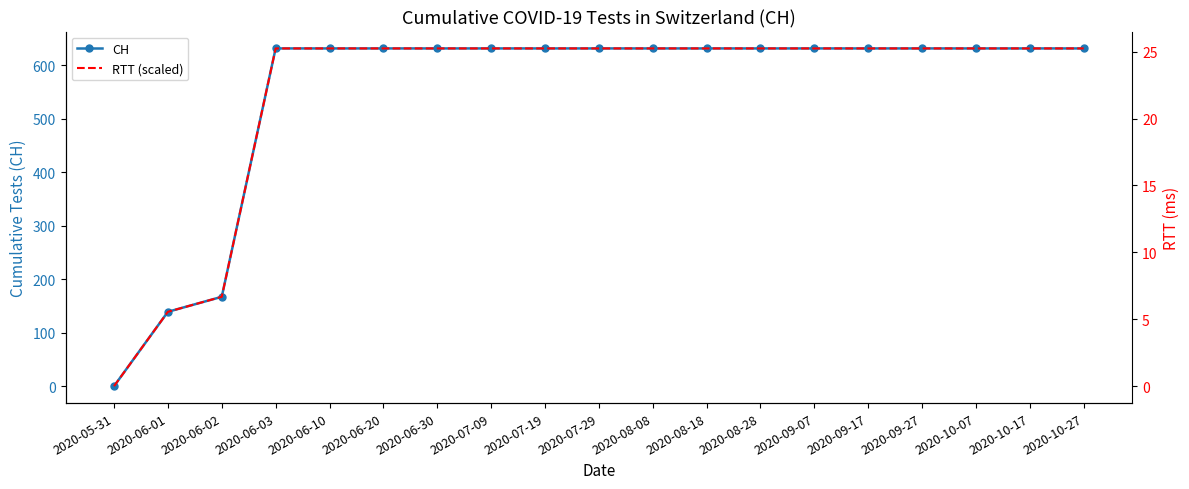

Rank the series by their maximum value, from lowest to highest.

RTT (scaled), CH